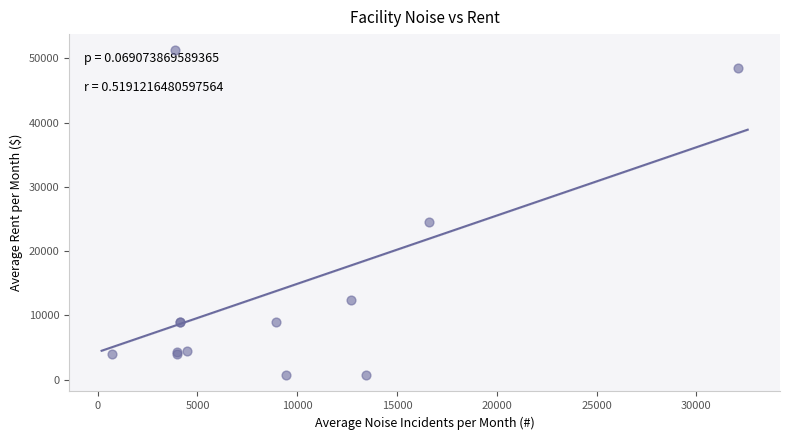

What Y value in the scatter plot is closest to 25972?

24545